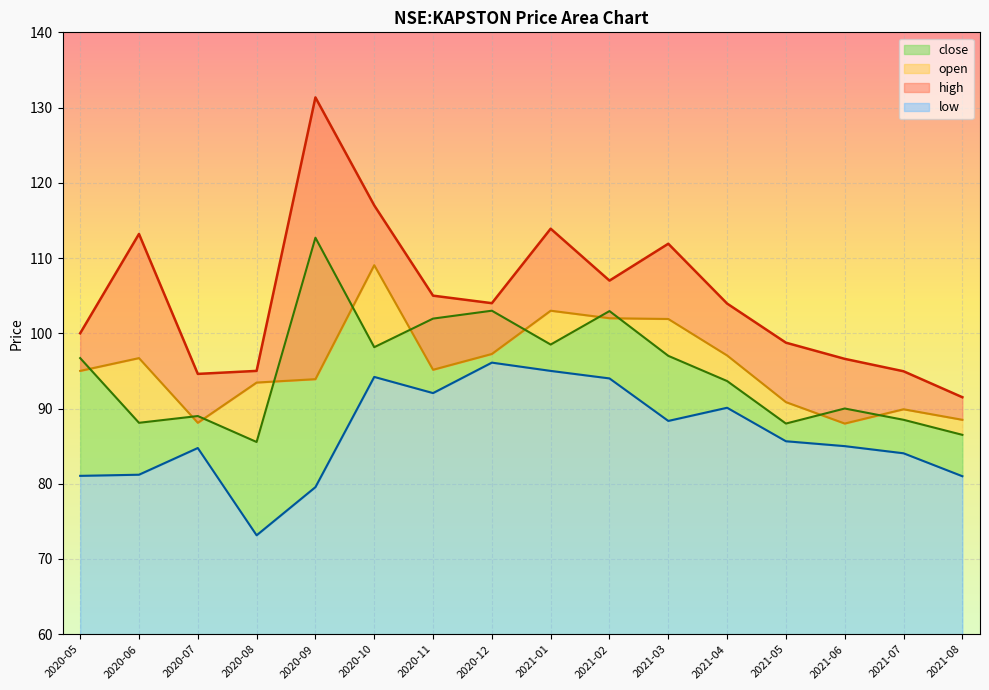

At how many categories does at least one series exceed 99?

10